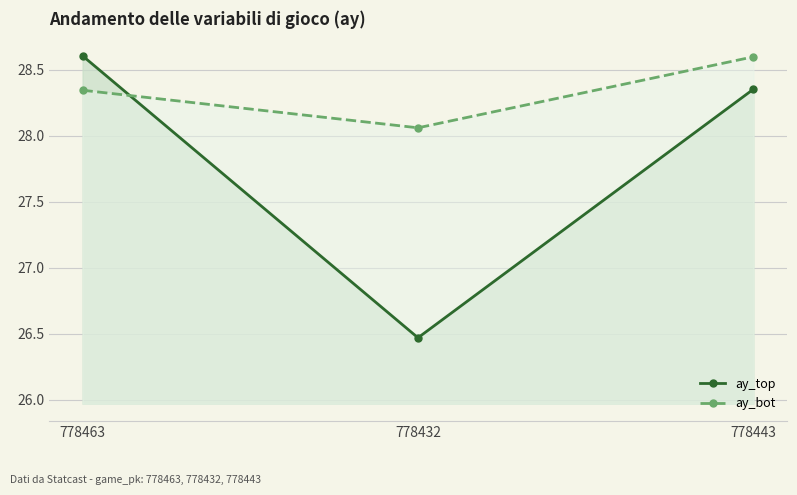

True or false: ay_top has a value of 26.5 at 778432.

True